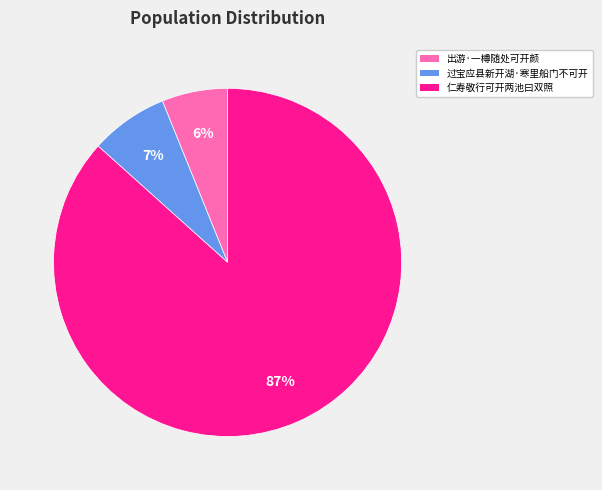

How many segments does this pie chart have?

3